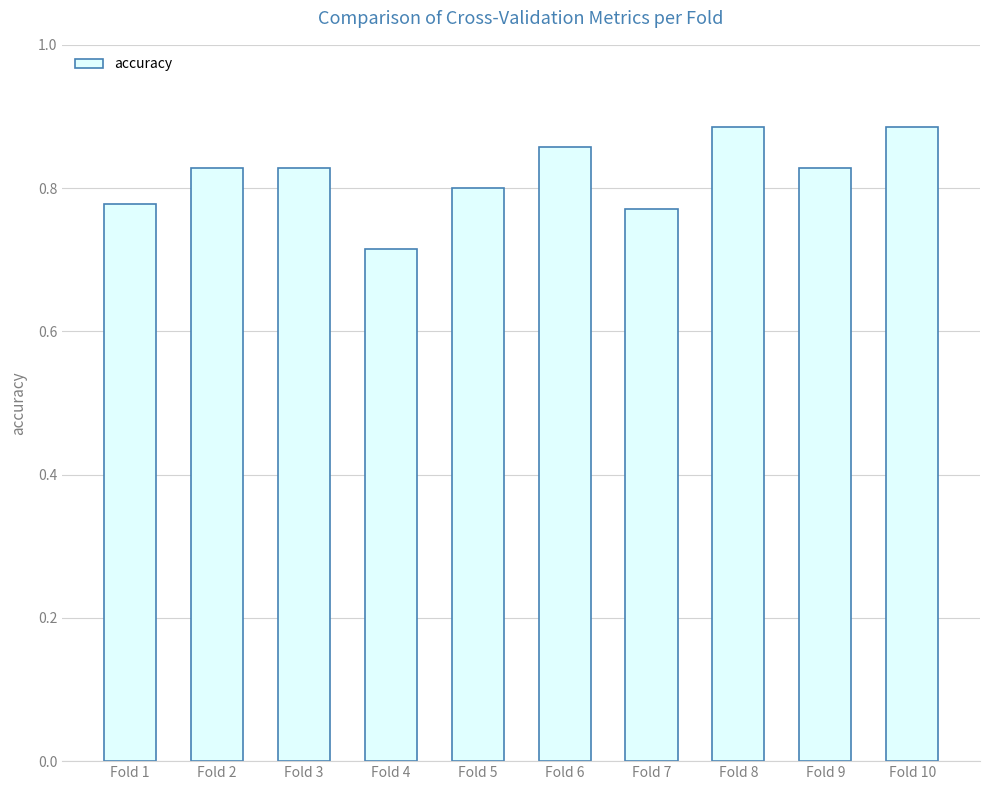

What is the sum of the values at Fold 1 and Fold 3?

1.6